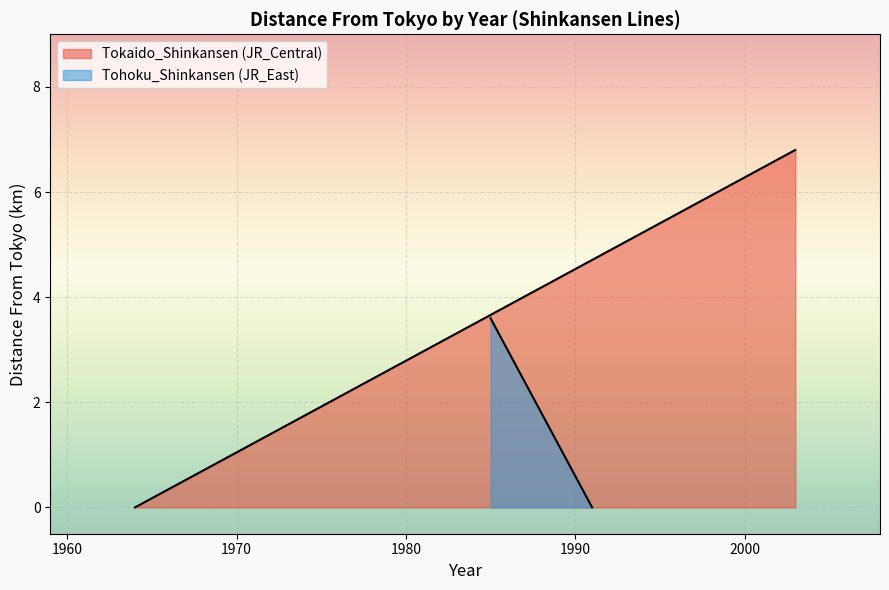

At which category is the sum across all series the highest?

2003